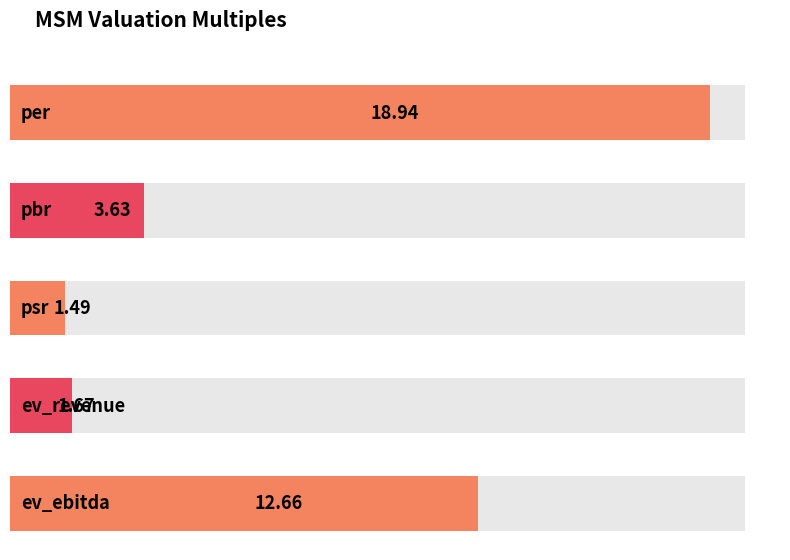

What value does the data have at psr?

1.5